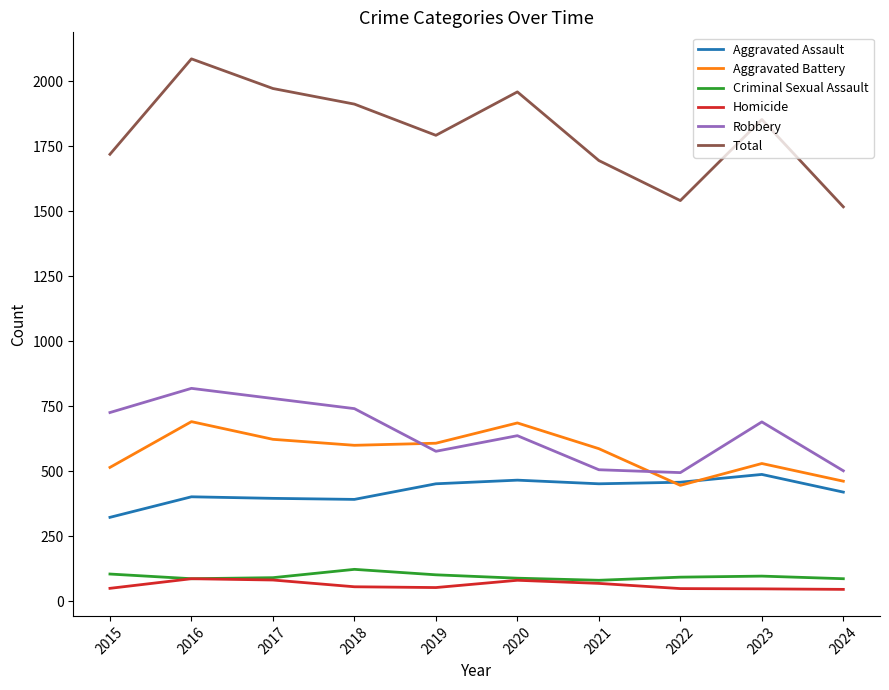

Is this an area chart (filled region under the line)?

No